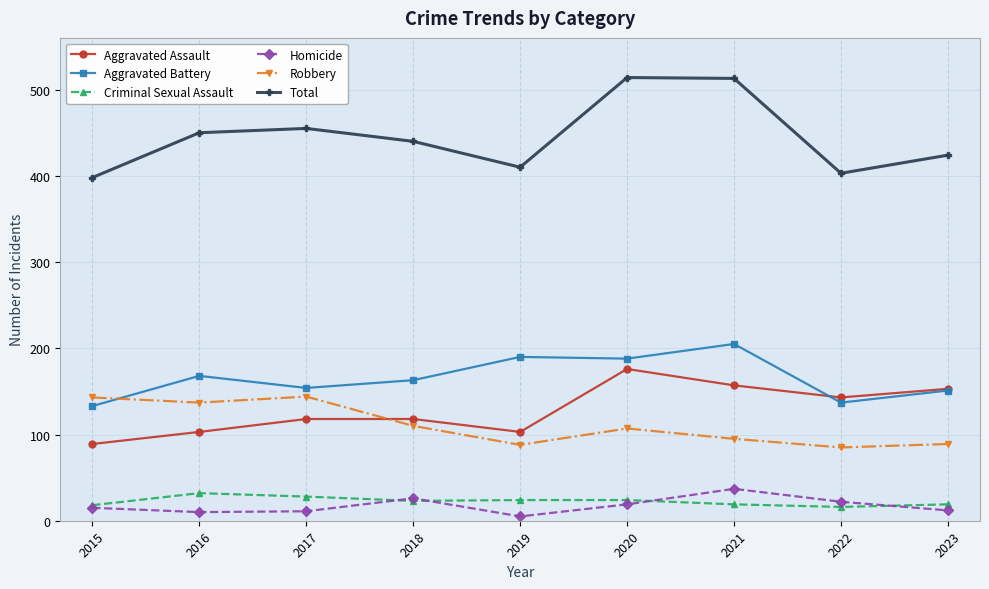

What is the difference between the second highest and minimum values in the Aggravated Battery series?

57